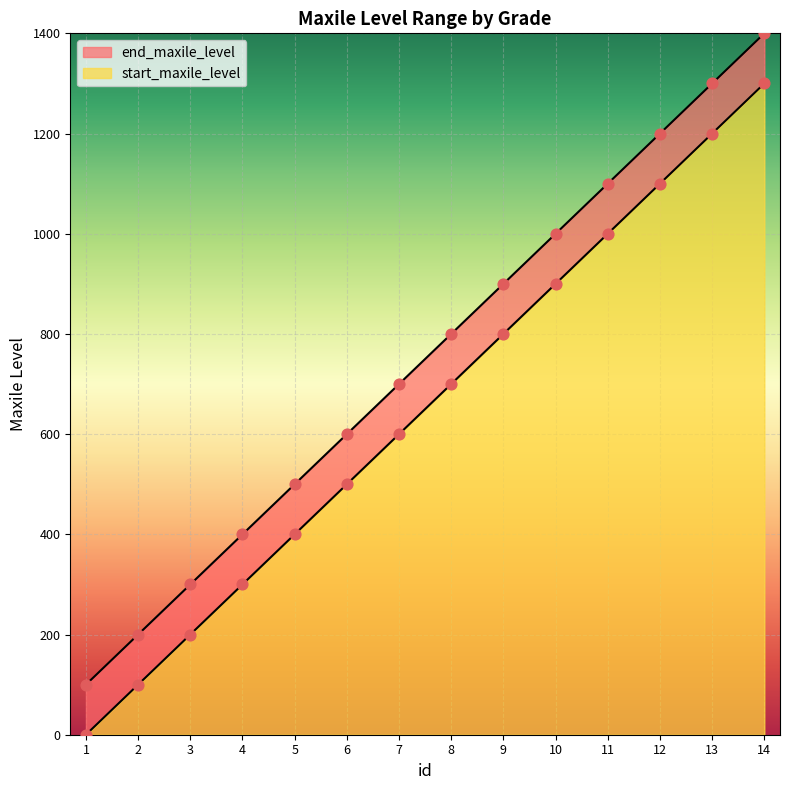

Between 1 and 9, which is larger?

9